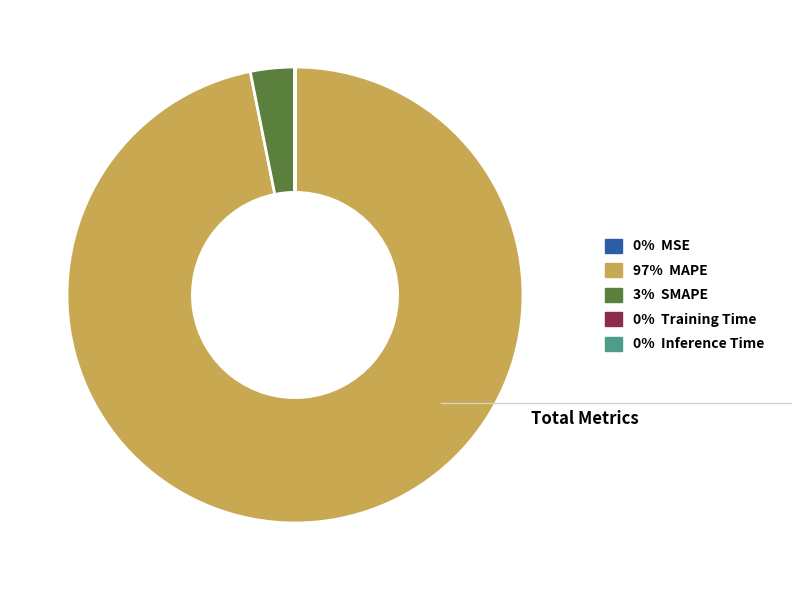

Is there any slice that represents more than half of the pie?

Yes